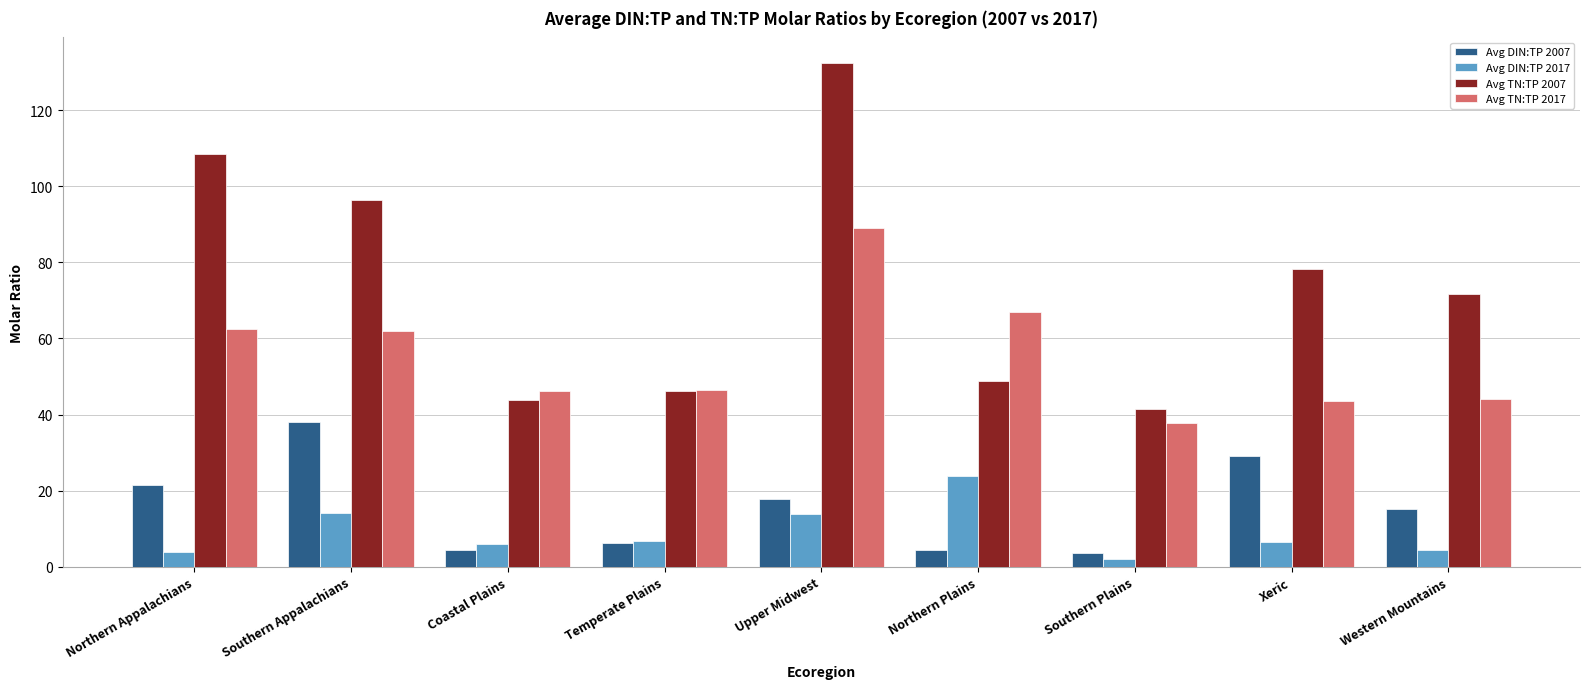

The Avg DIN:TP 2007 series shows 4.4 at Northern Plains. True or false?

True